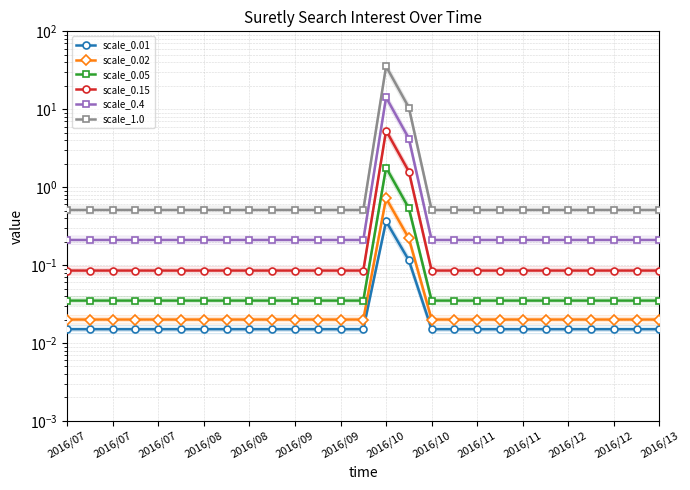

Between 18 and 2016/09, which is larger?

18